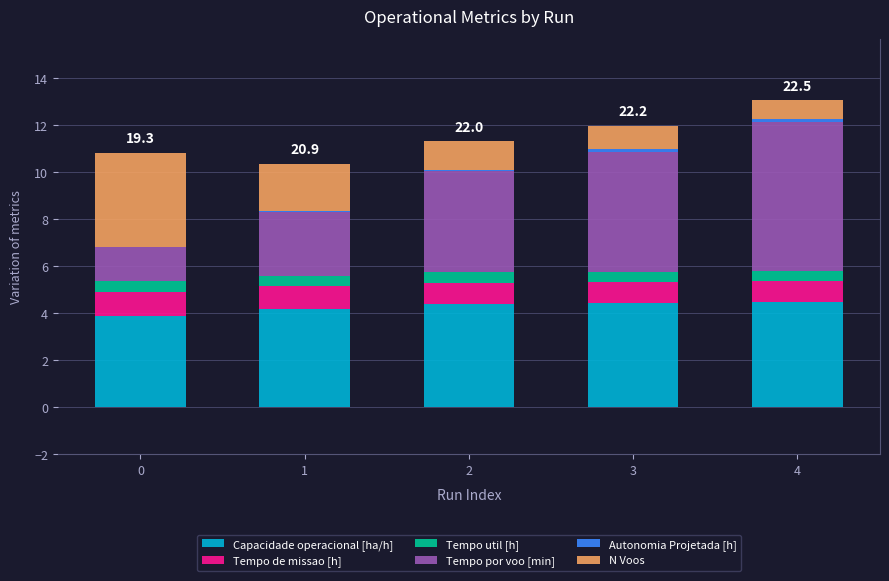

Are the bars horizontal?

No